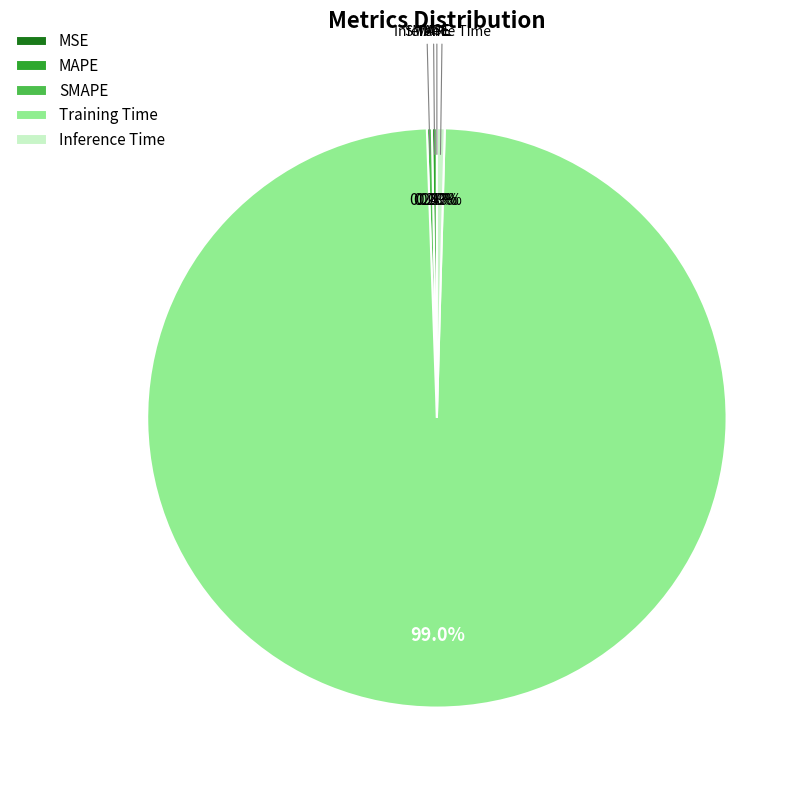

Which category accounts for the majority?

Training Time